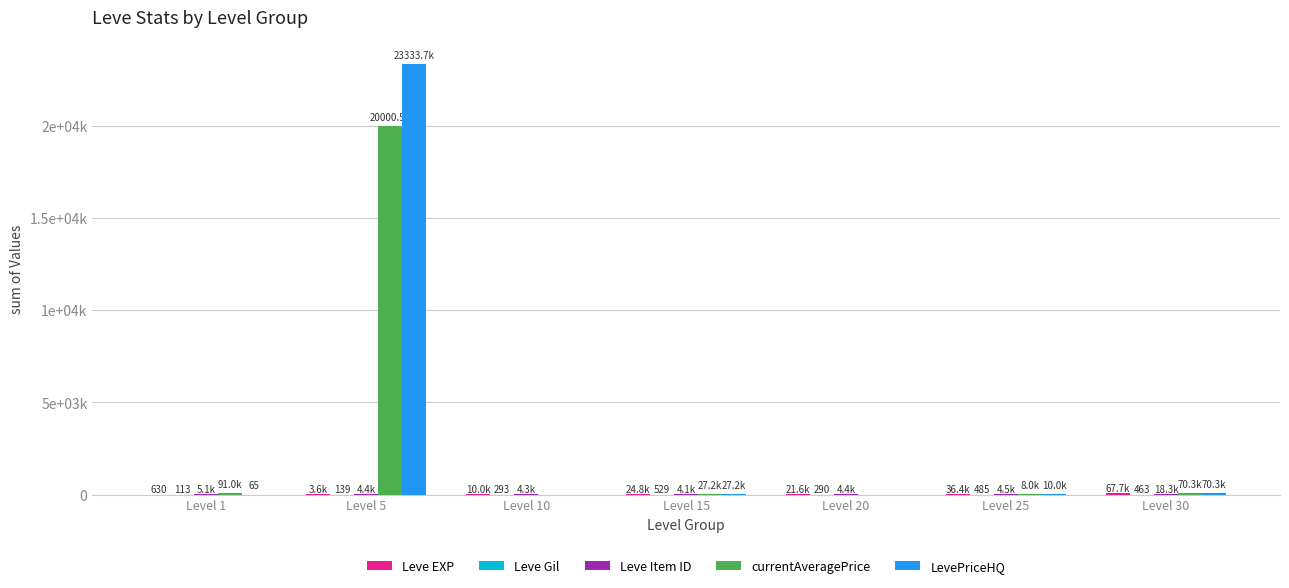

The value of LevePriceHQ at Level 5 is 14530881. True or false?

False